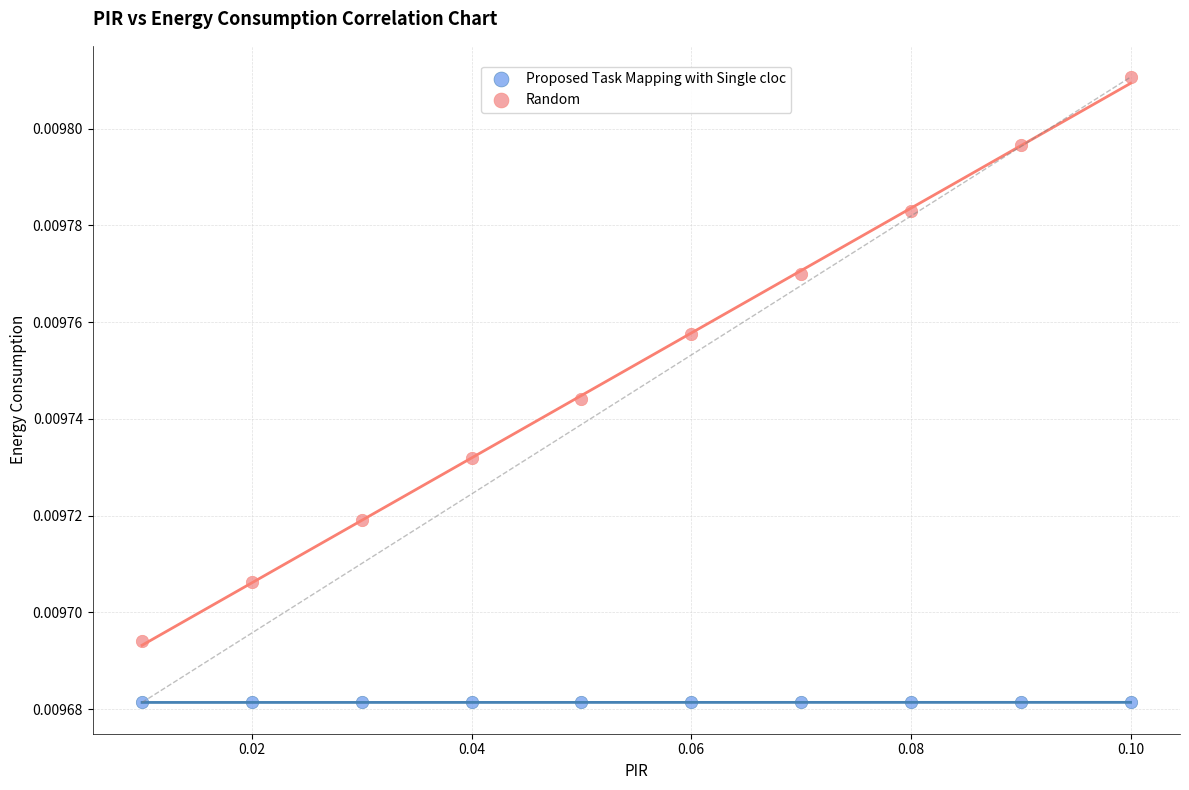

Which series reaches the minimum Y coordinate?

Proposed Task Mapping with Single cloc